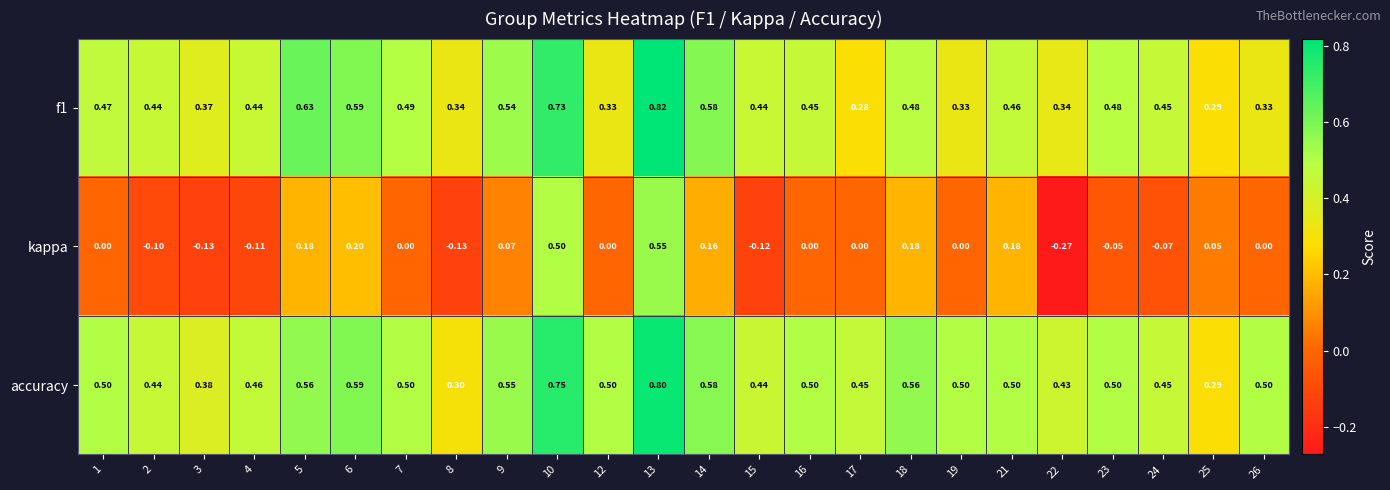

Is the value of f1 at 9 greater than the value of kappa at 21?

Yes